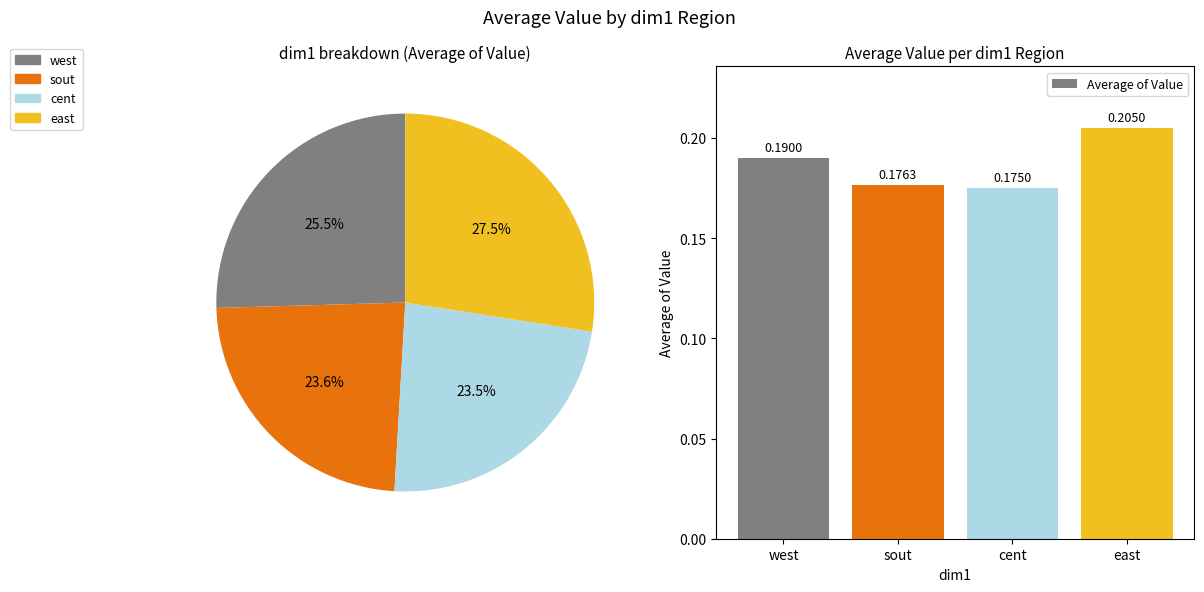

Is cent the majority of the pie?

No